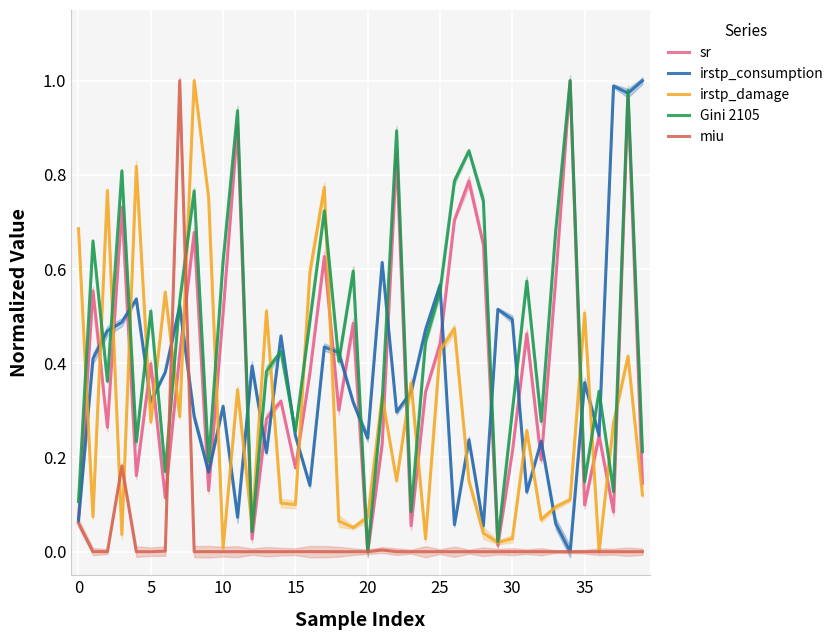

After their last crossing, which series has the higher values: miu or irstp_consumption?

irstp_consumption